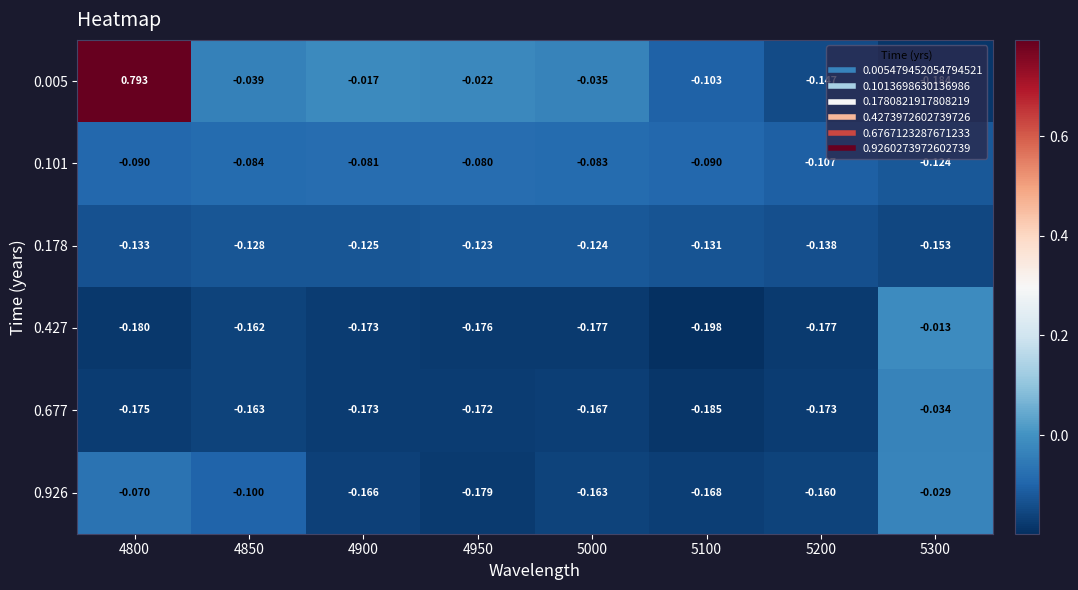

Which series has the widest spread of values?

0.005